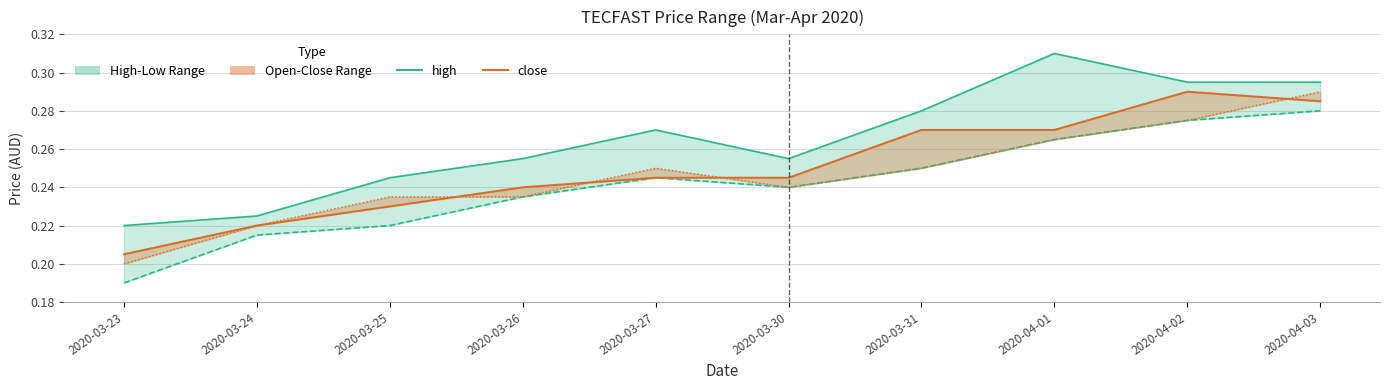

What is the sum of all low values?

2.4